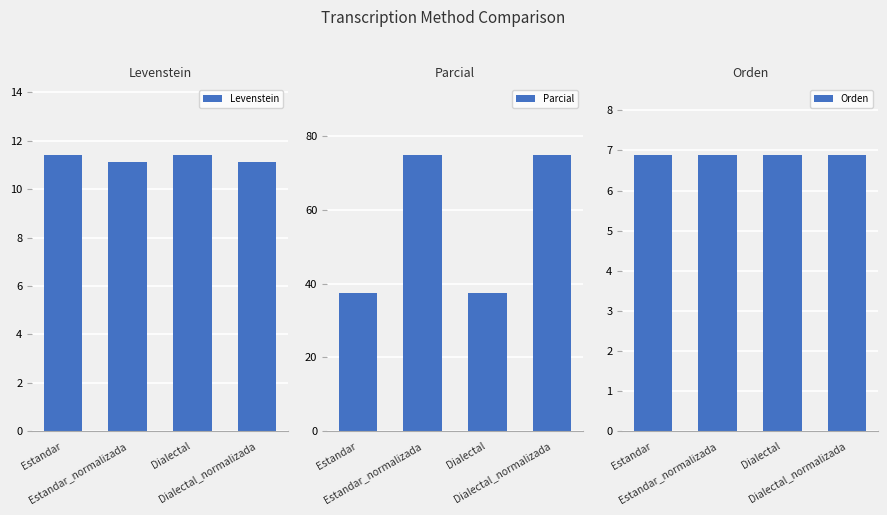

How many groups of bars are there?

4